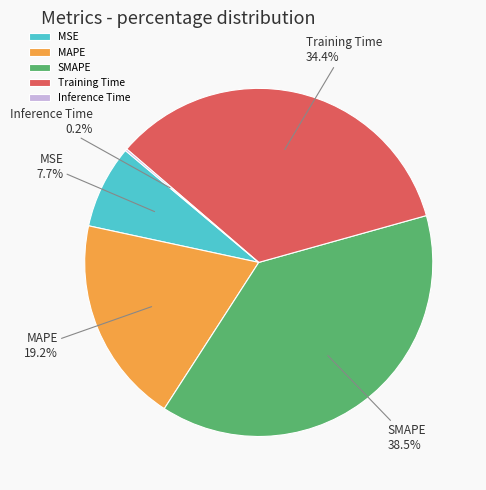

Which category has the biggest portion of the pie?

SMAPE